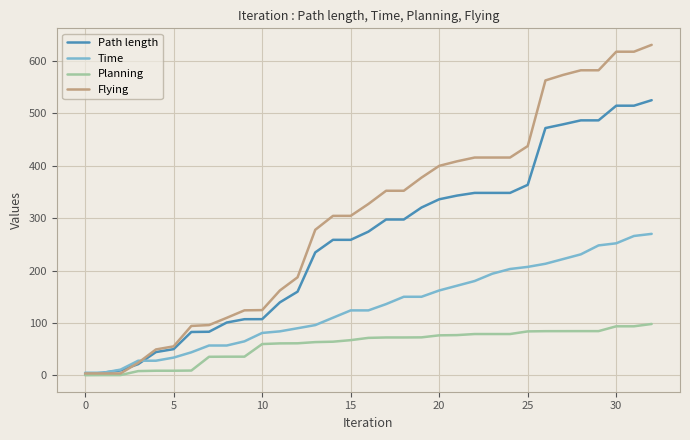

What is the maximum value for Planning?

98.1